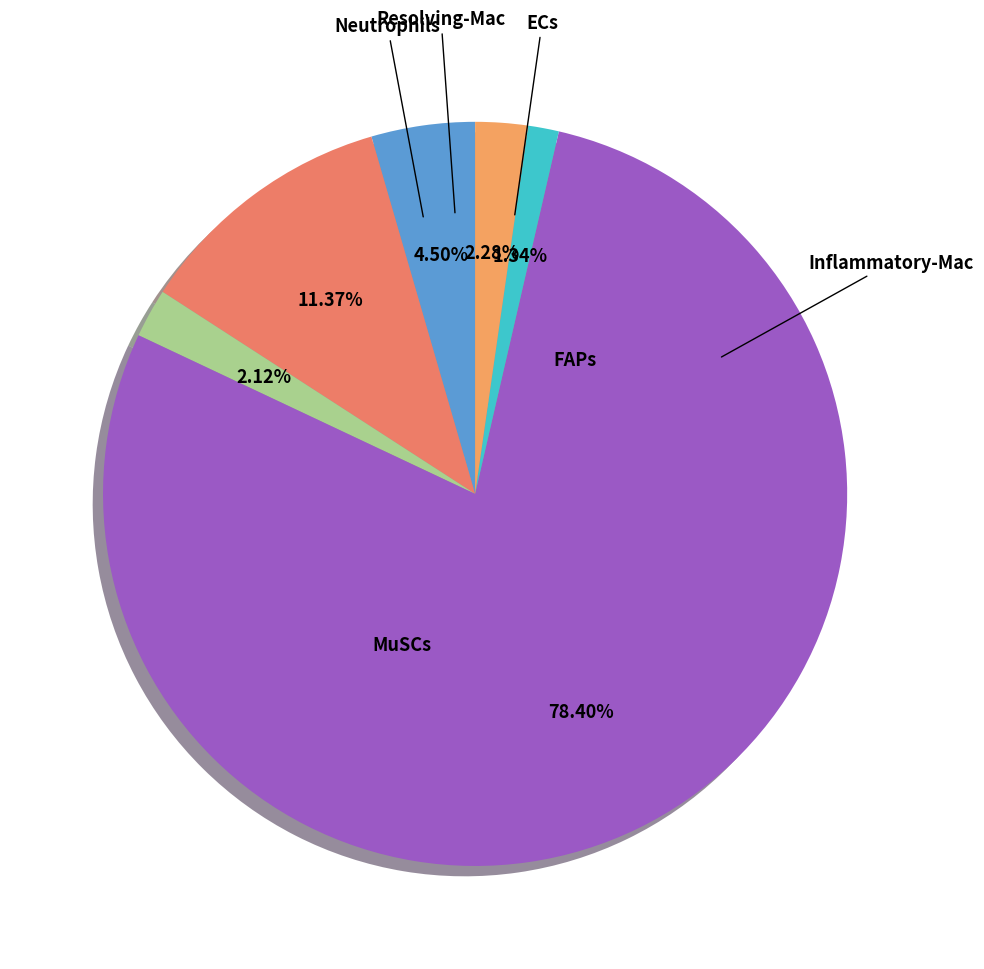

How many segments does this pie chart have?

6